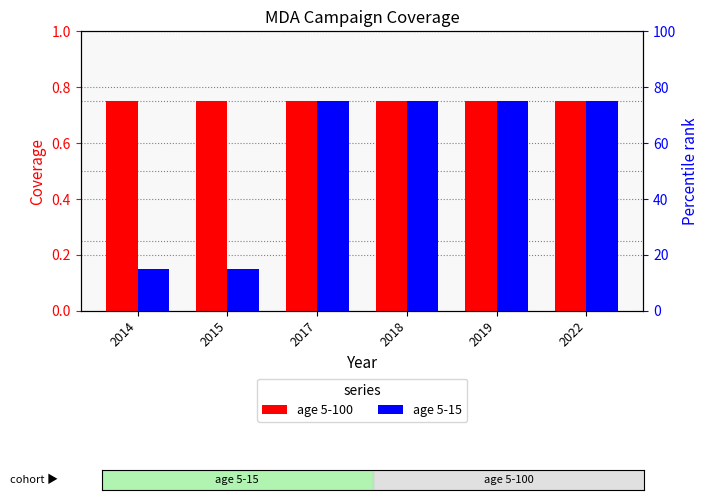

How many bars are there in each group?

2